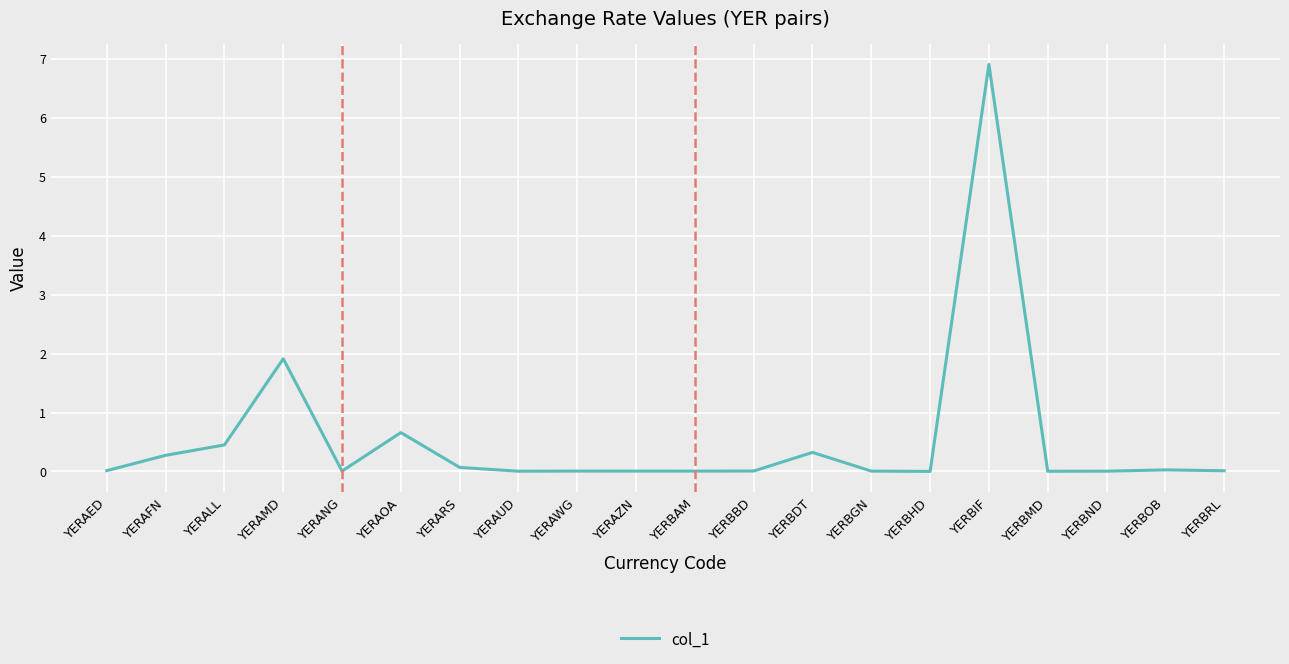

What is the greatest value displayed?

6.9